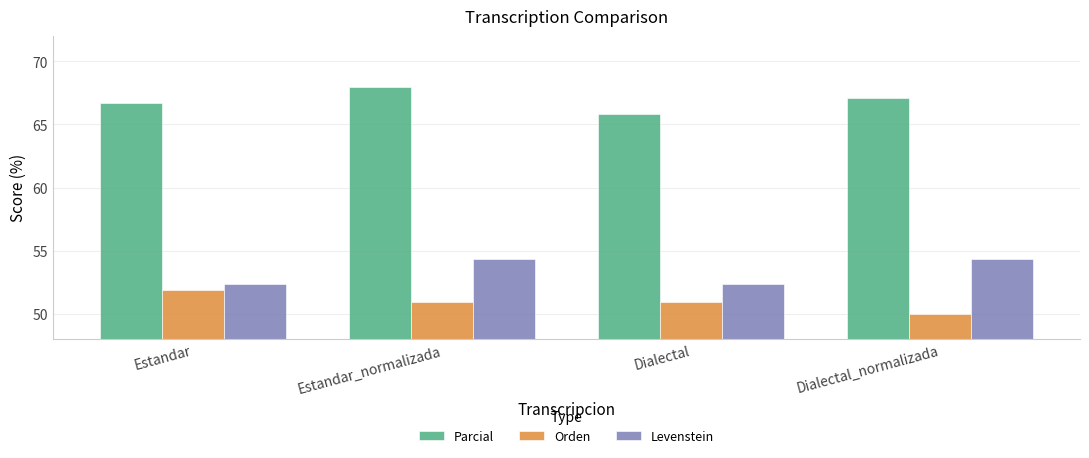

How many data points does each series have?

4